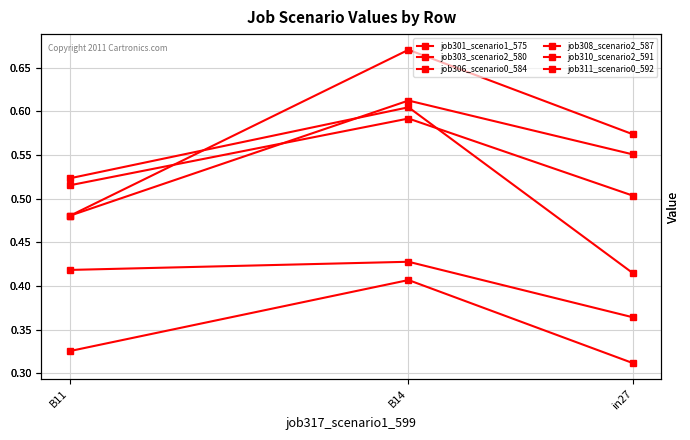

What is the difference between the maximum and second lowest values in the job311_scenario0_592 series?

0.1